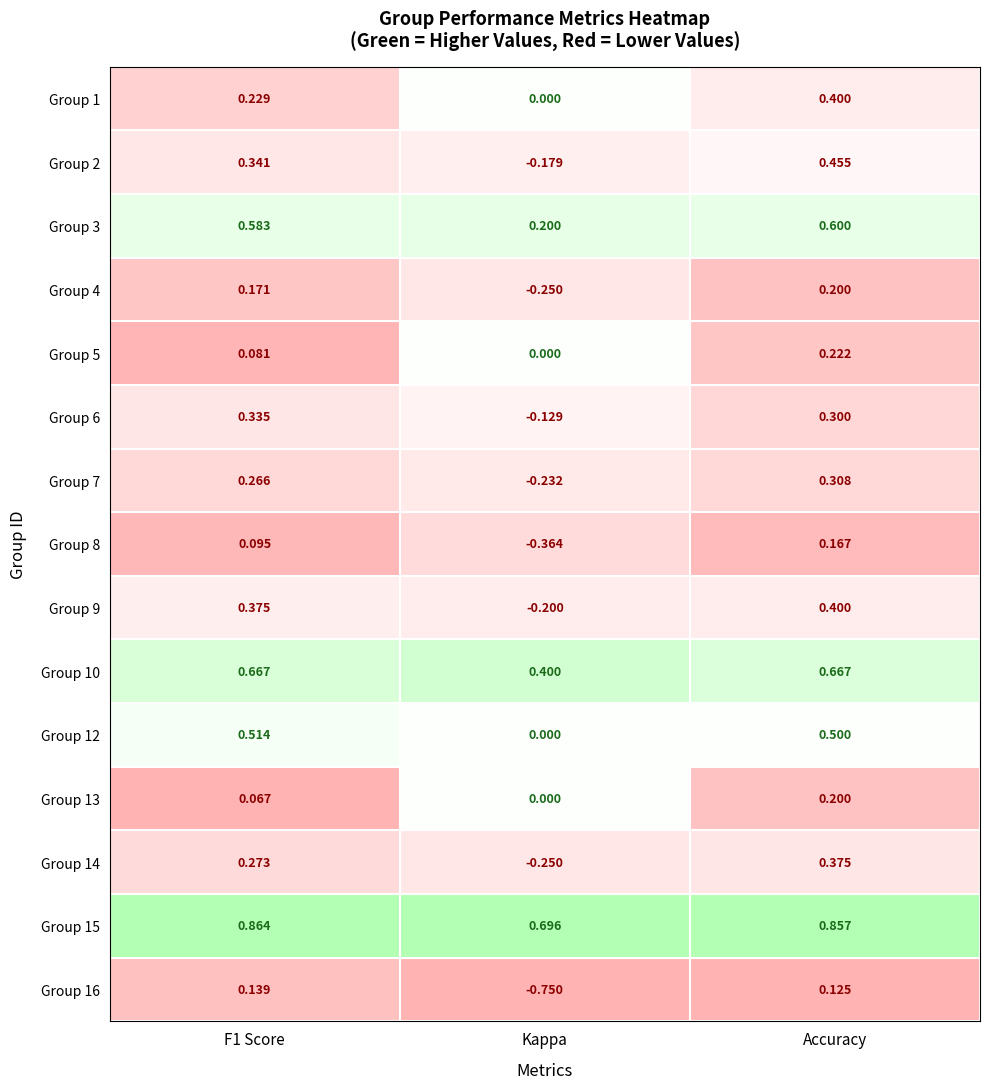

Where is Group 10 nearest to the value 0?

Kappa